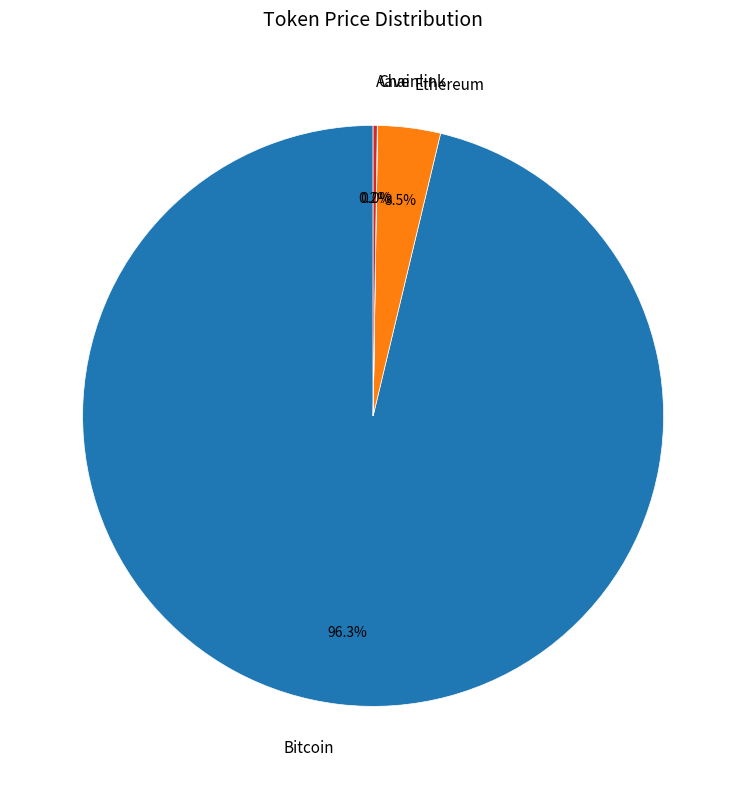

Is there any slice that represents more than half of the pie?

Yes